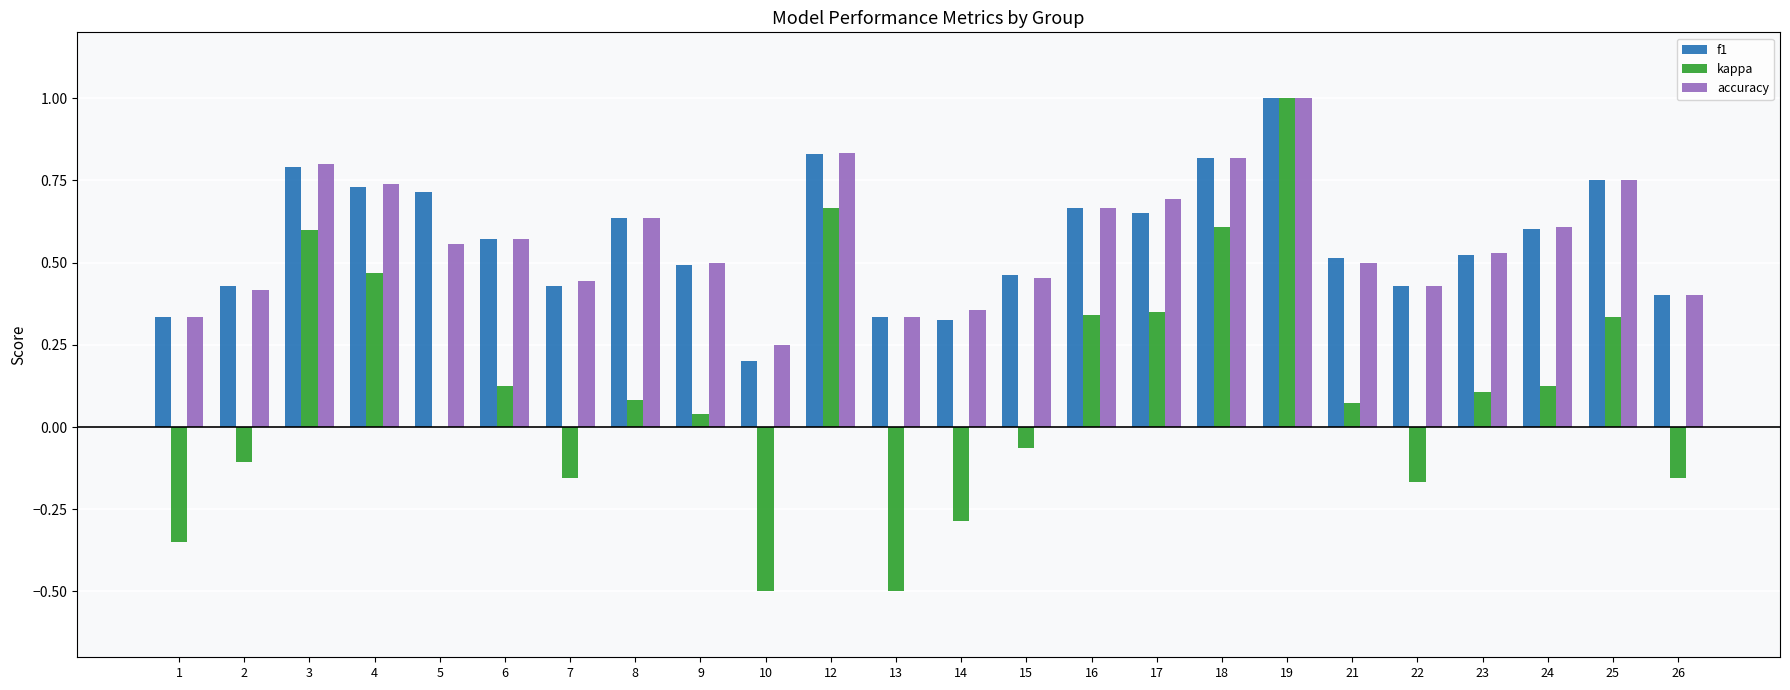

What is the sum of the f1 values at 2 and 6?

1.0